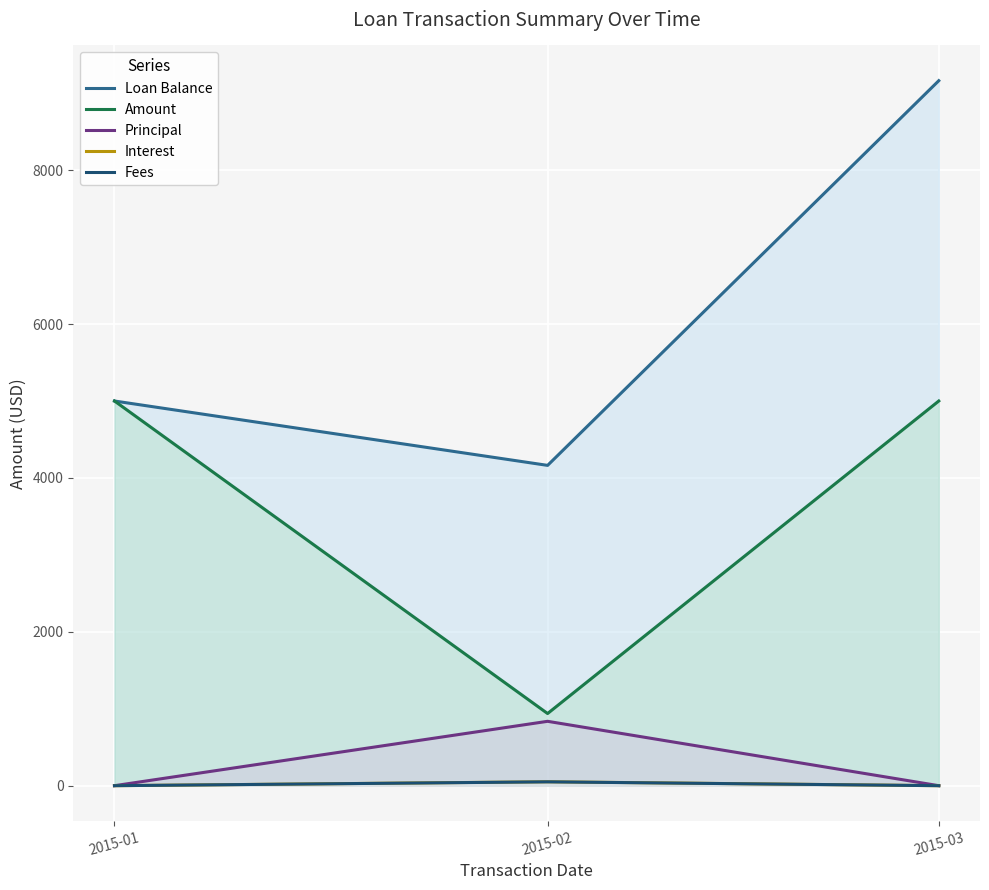

How many lines are shown in the chart?

5